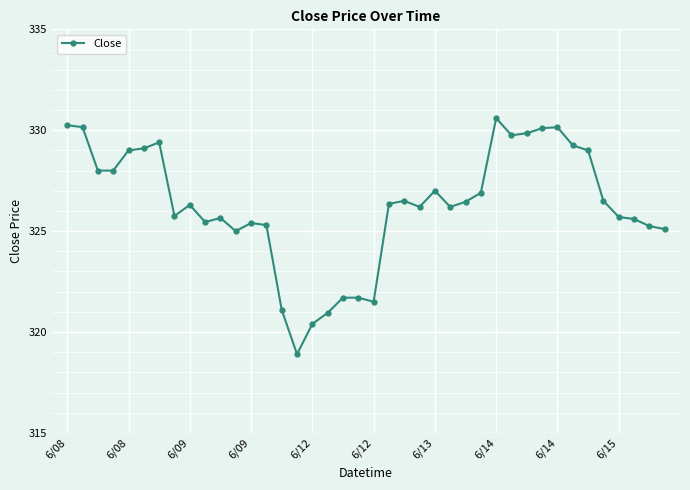

What is the minimum value shown in the chart?

318.9